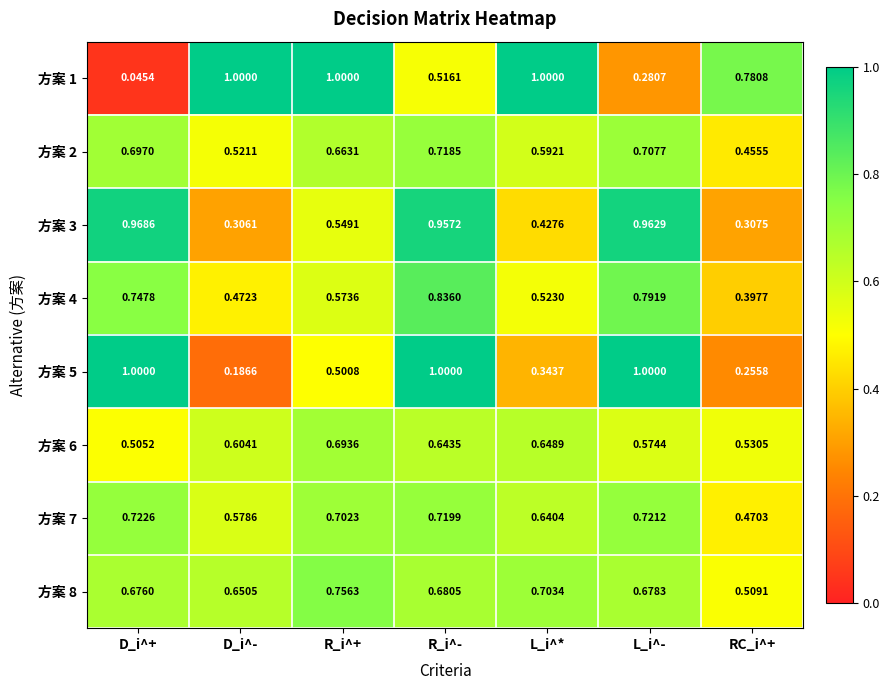

Between D_i^- and R_i^+, which series saw the biggest shift?

方案 5